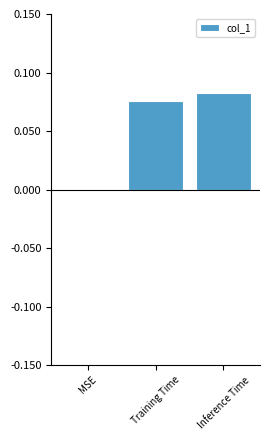

Which category has the highest value across all series?

Inference Time